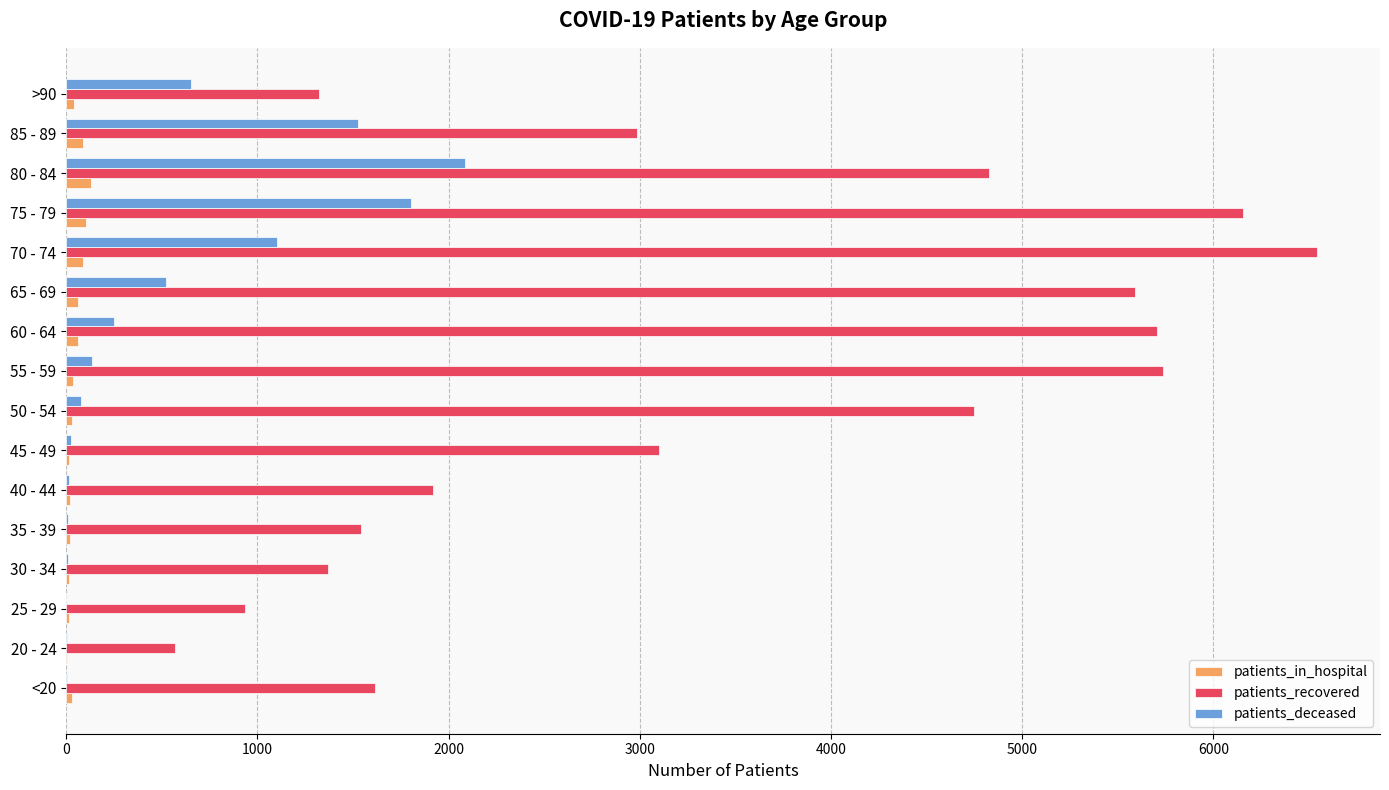

What is the sum of all patients_deceased values?

8236